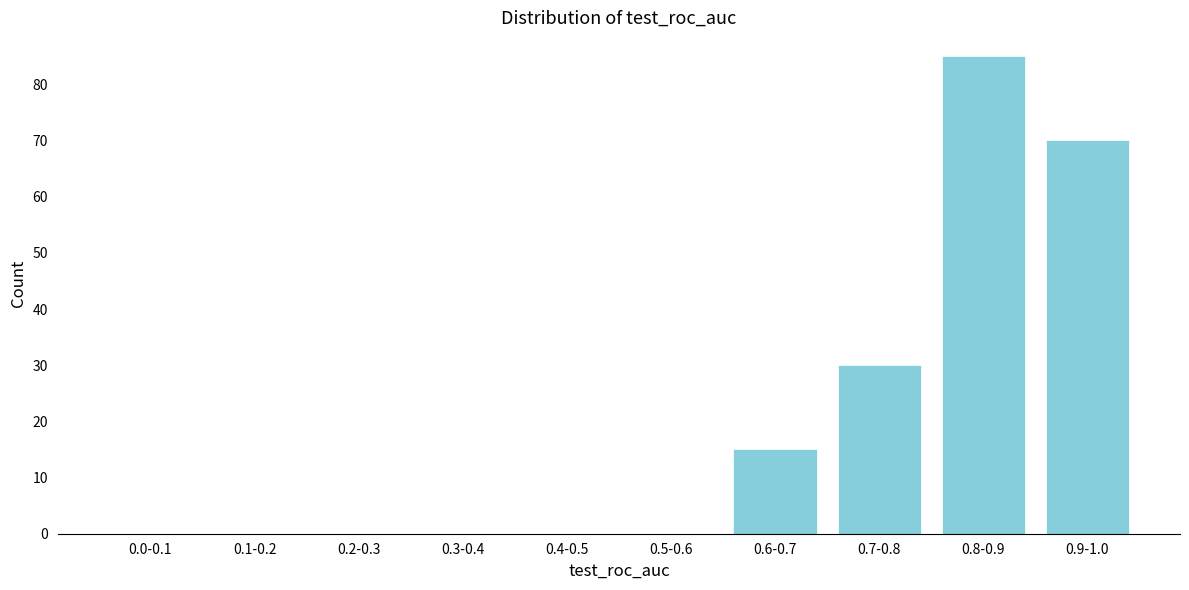

Reading left to right, extract all data points from this chart.

0.0-0.1=0	0.1-0.2=0	0.2-0.3=0	0.3-0.4=0	0.4-0.5=0	0.5-0.6=0	0.6-0.7=15	0.7-0.8=30	0.8-0.9=85	0.9-1.0=70